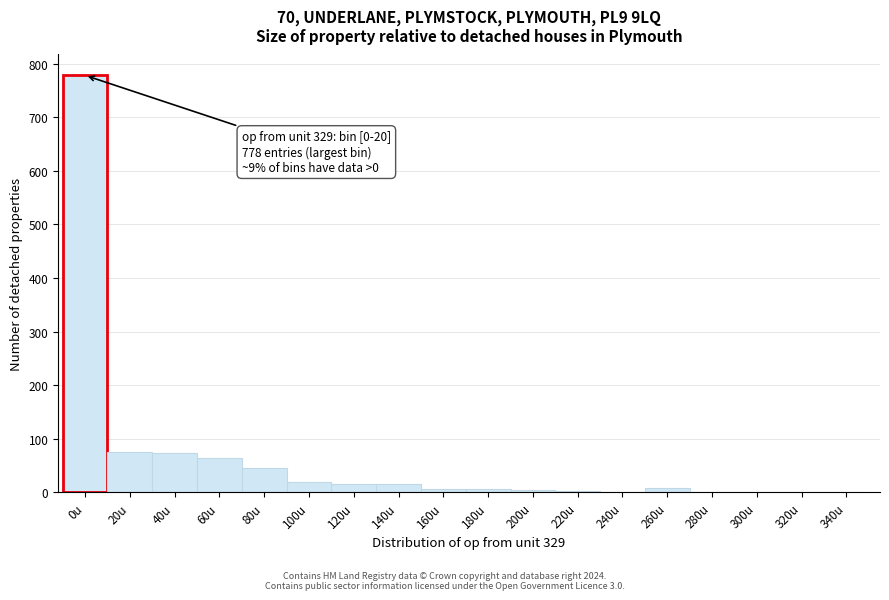

Between 100u and 340u, which is larger?

100u